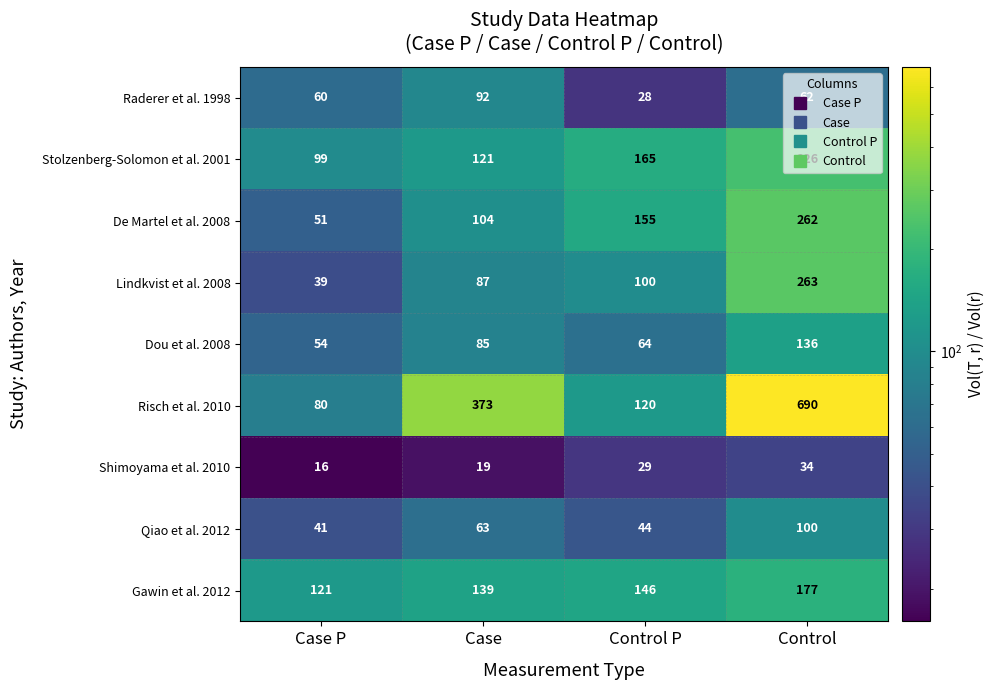

How many values in the Risch et al. 2010 series are below 373?

2